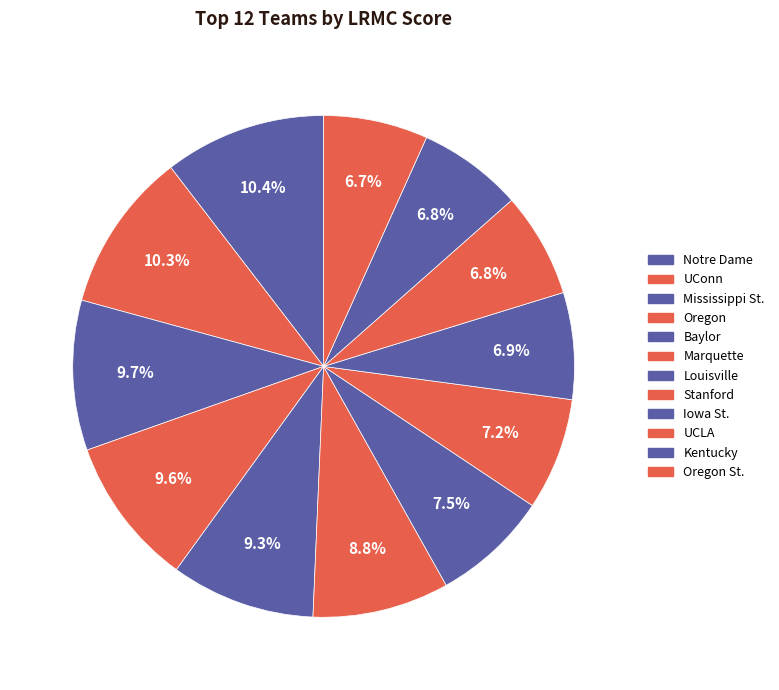

How many slices are in this pie chart?

12